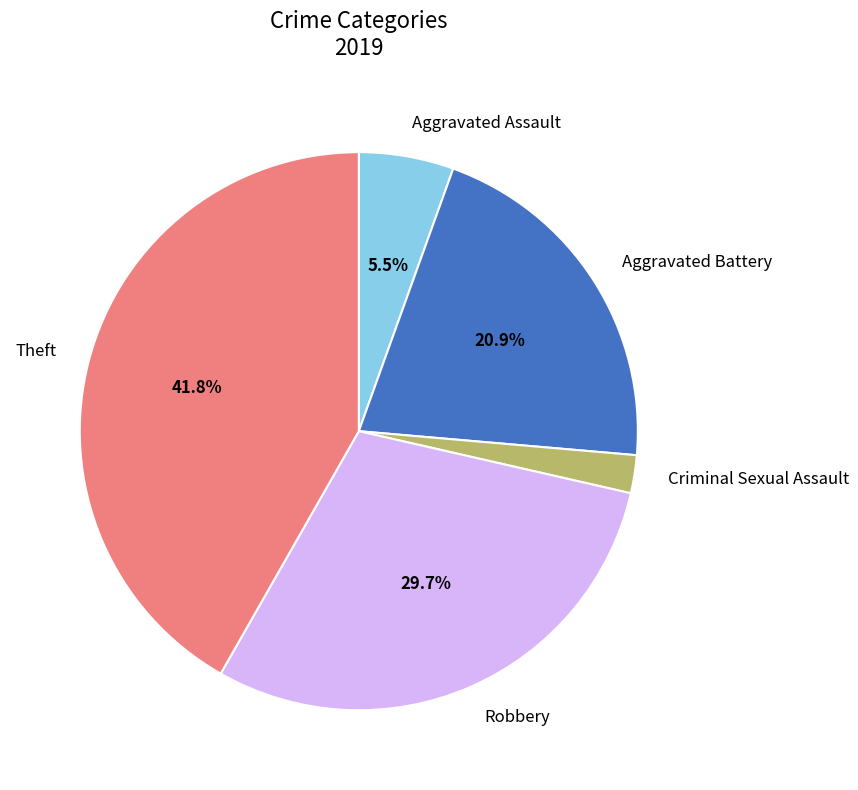

Does Robbery account for over 50% of the chart?

No